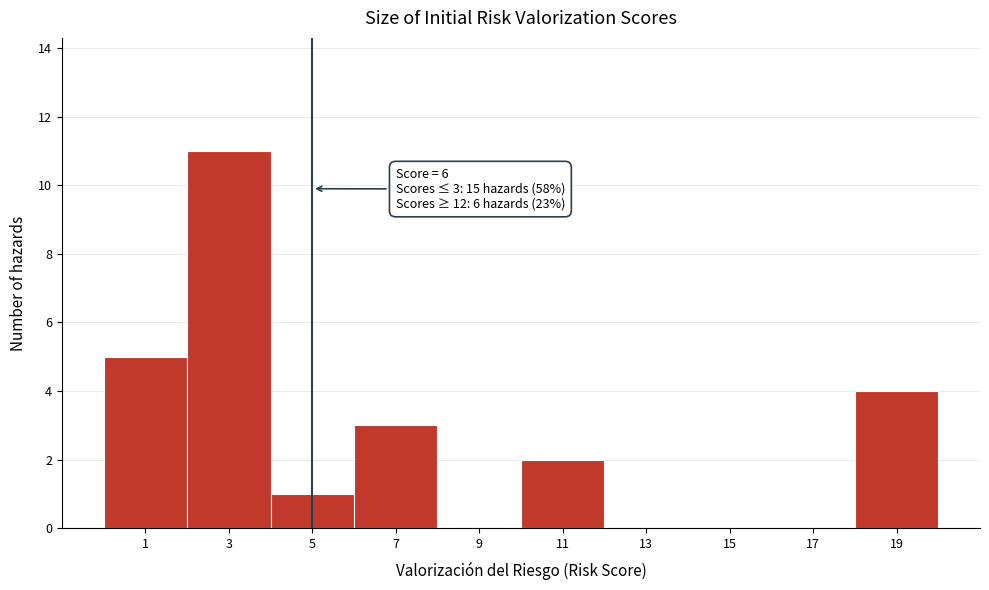

Reading left to right, what are all the values shown in this chart?

1=5	3=11	5=1	7=3	9=0	11=2	13=0	15=0	17=0	19=4